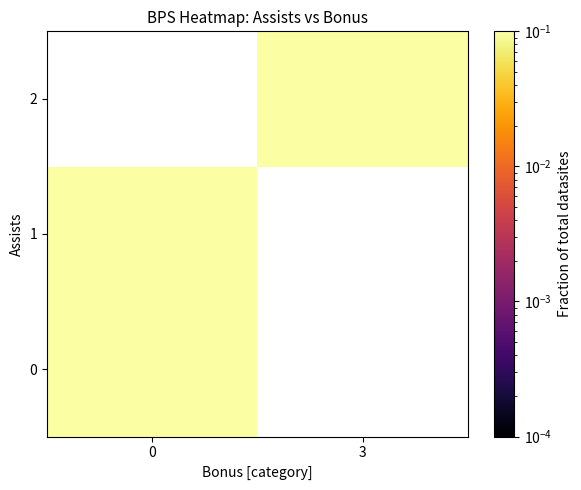

Which category has the highest value across all series?

3